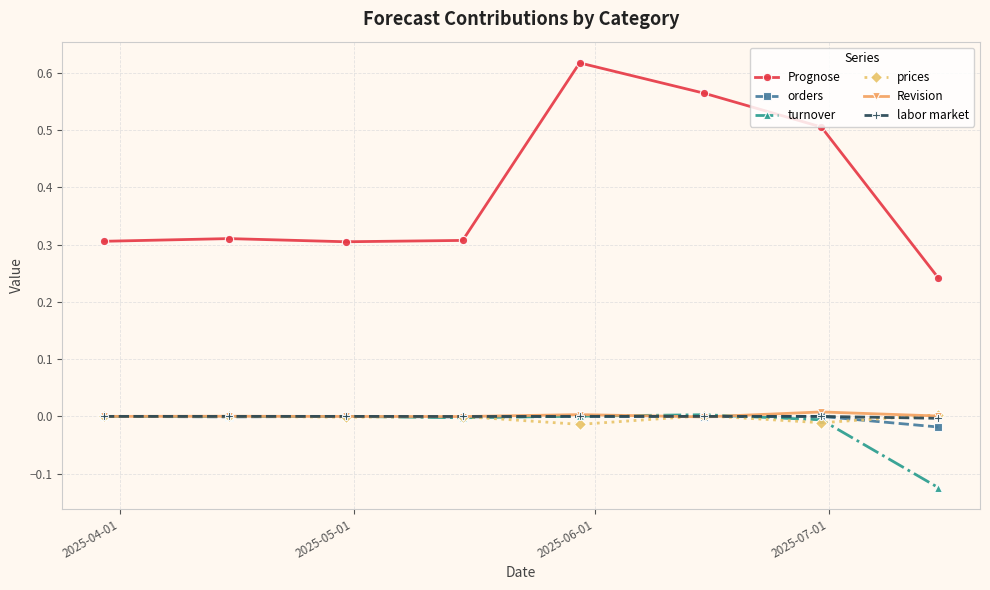

Does the chart display data point markers on the line(s)?

Yes